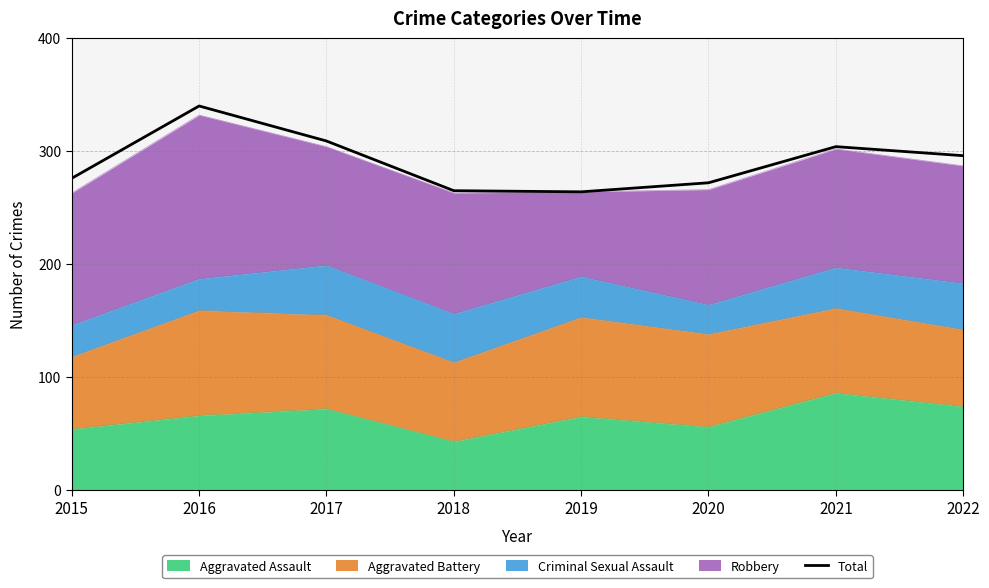

List the labels in order of value, largest first.

2016, 2017, 2021, 2022, 2015, 2020, 2018, 2019